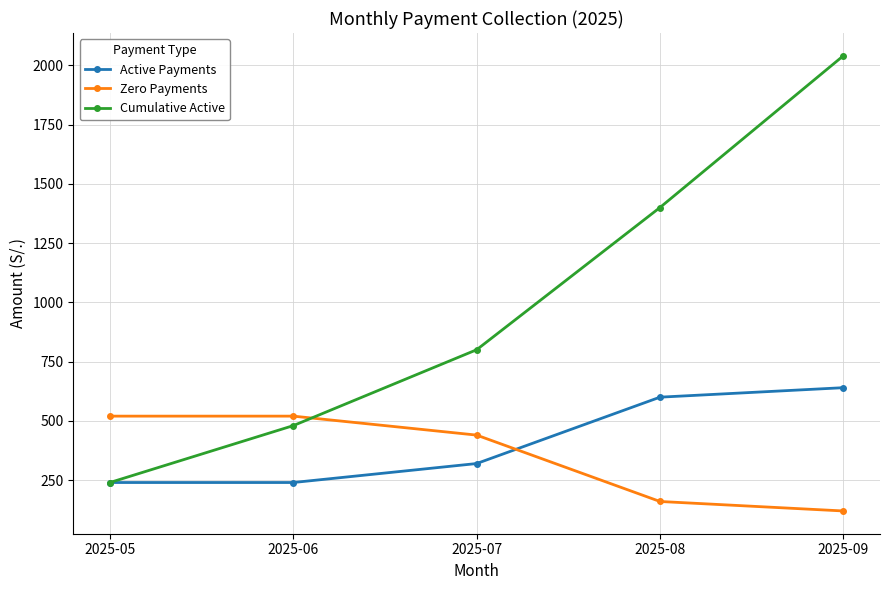

The Zero Payments series shows 679 at 2025-07. True or false?

False